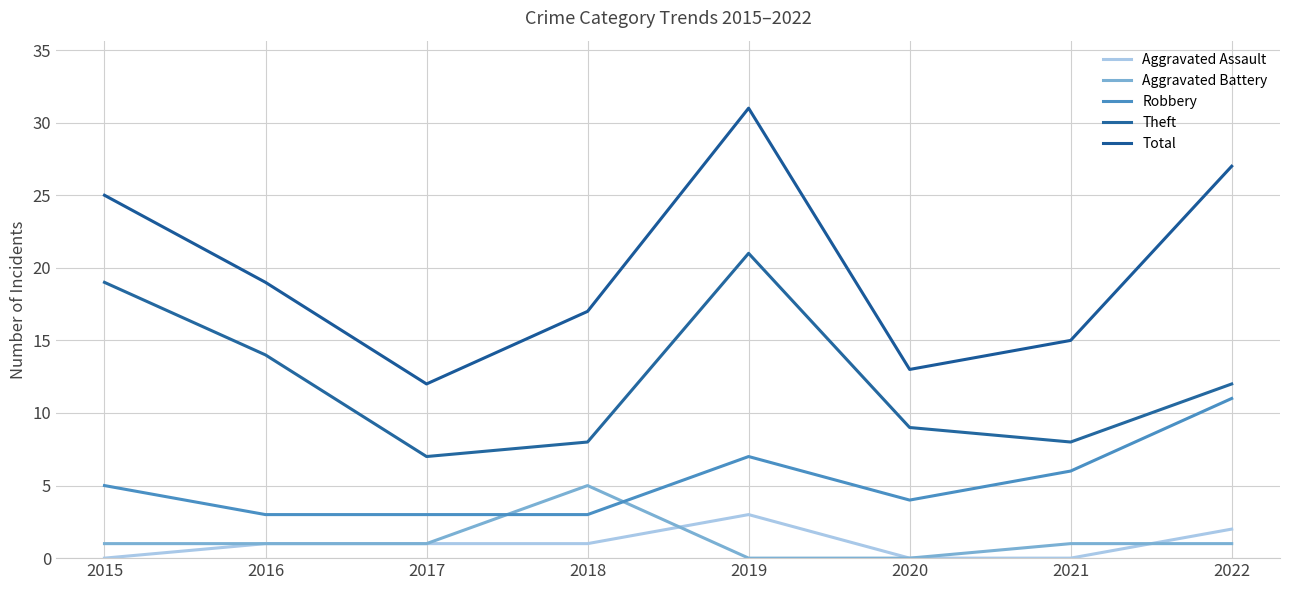

True or false: Theft has a value of 19 at 2015.

True